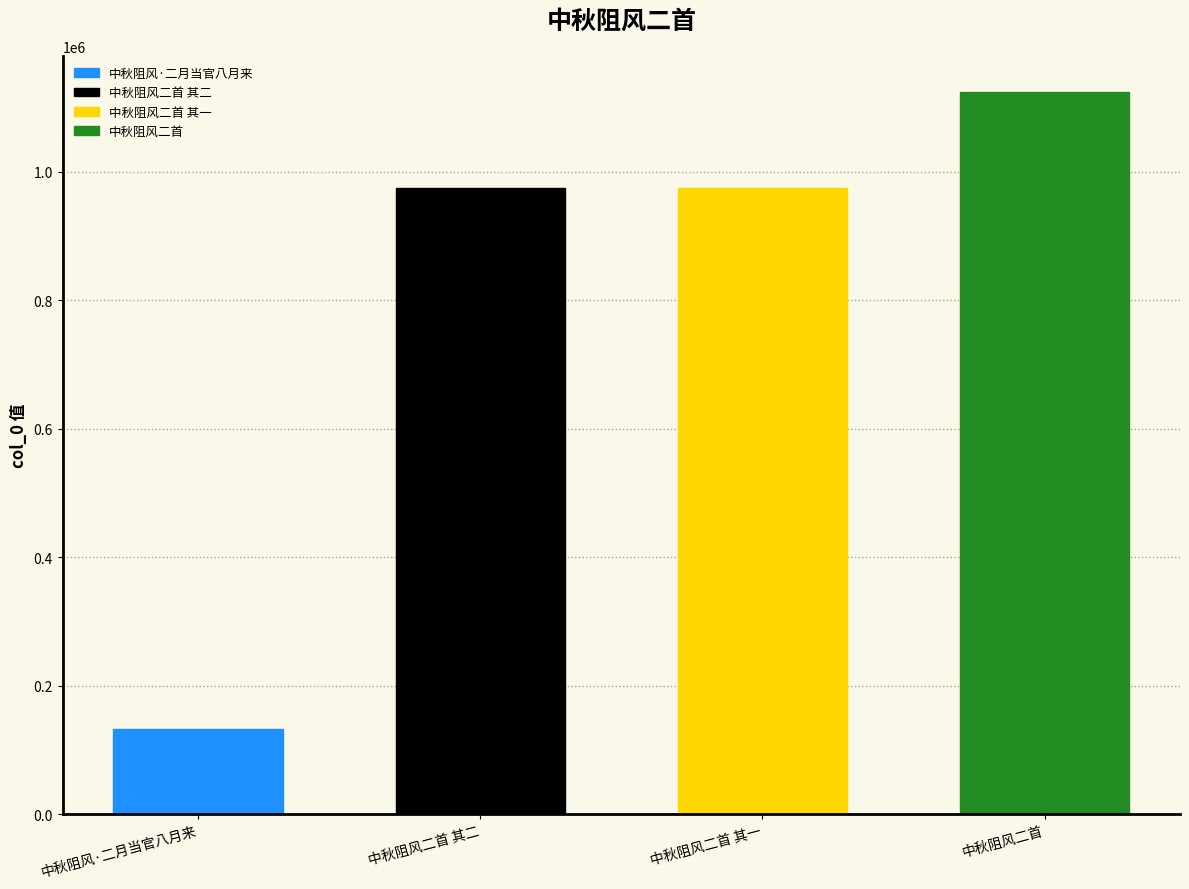

The value at 中秋阻风二首 其二 is 1730082. True or false?

False